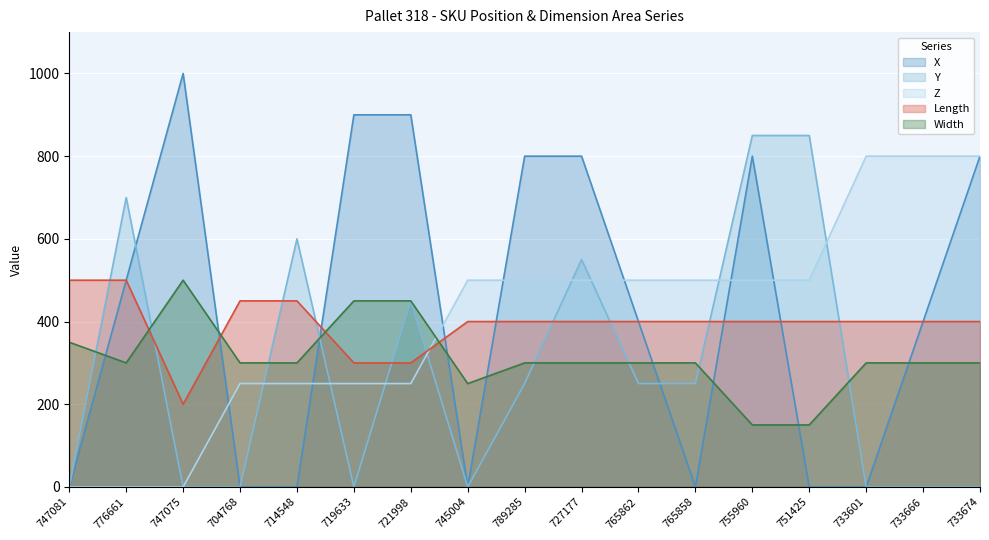

Which series changed the most between 776661 and 747075?

Y